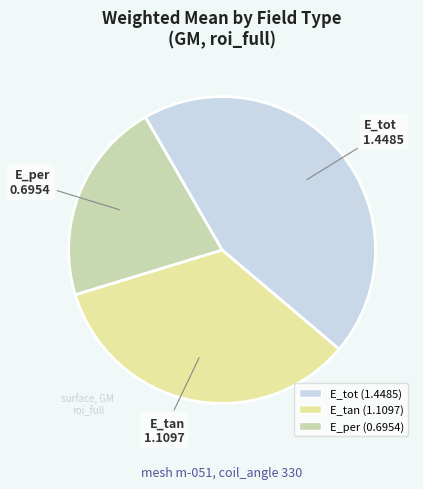

Does E_tan account for over 50% of the chart?

No